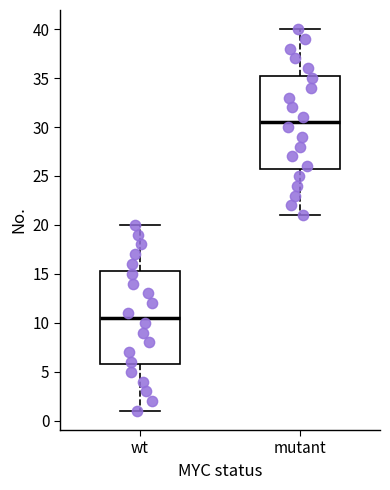

Which box has the highest median line?

mutant